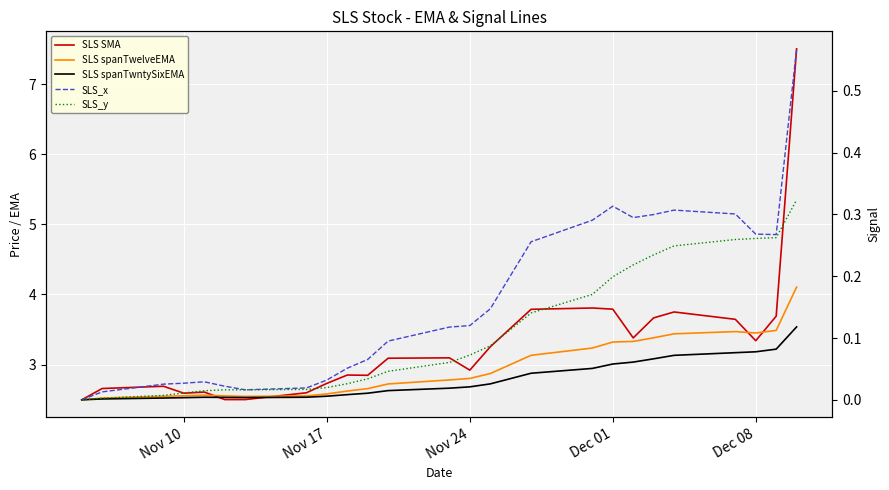

Is it true that SLS spanTwntySixEMA equals 1.1 at 7?

False